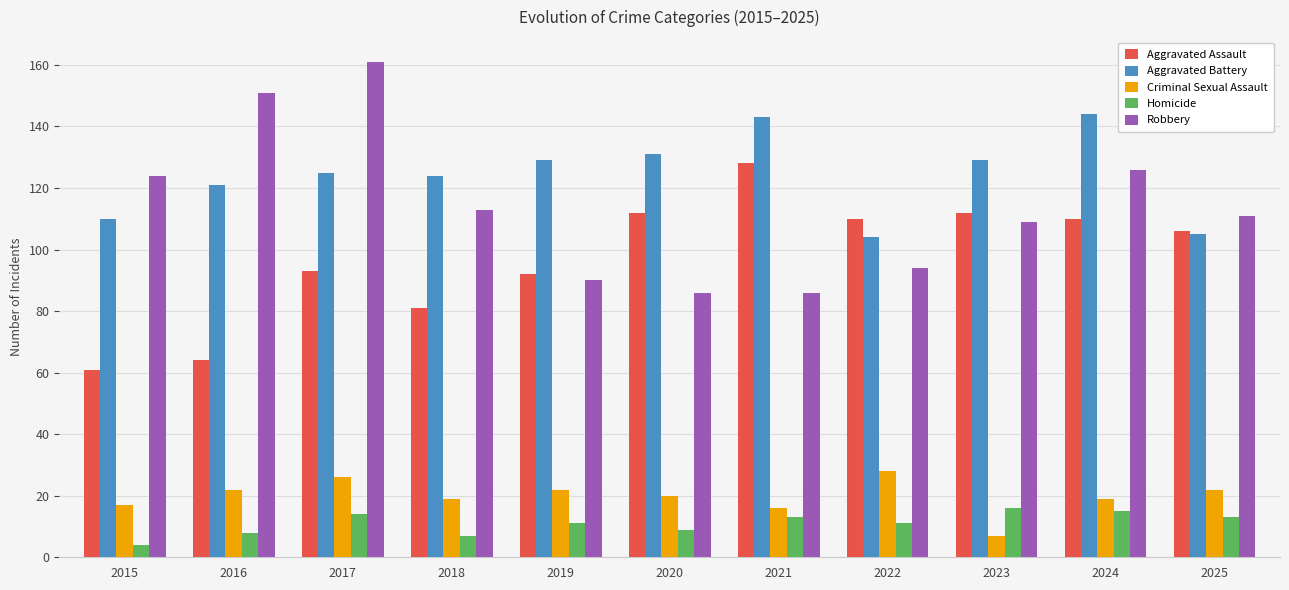

What is the difference between the Criminal Sexual Assault values at 2017 and 2025?

4